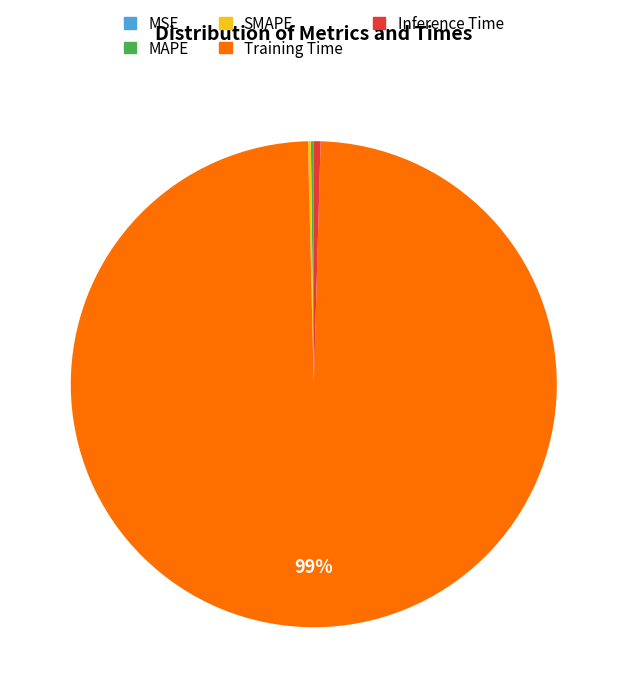

Which category accounts for the majority?

Training Time